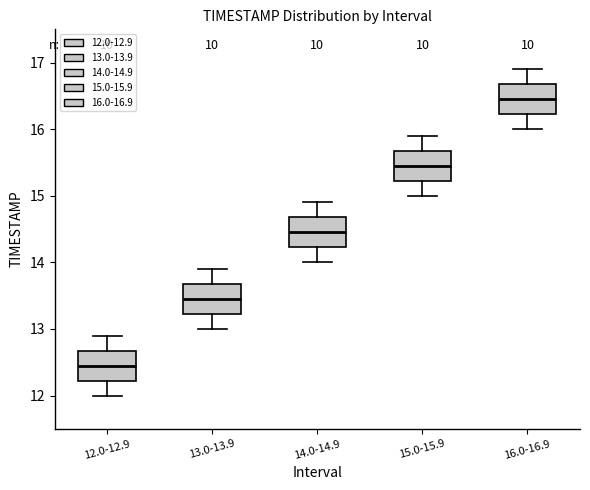

Where does the lower whisker of the box for 12.0-12.9 end on the y-axis? The values are not printed on the chart, so give them approximately, as read against the axis.

12.0